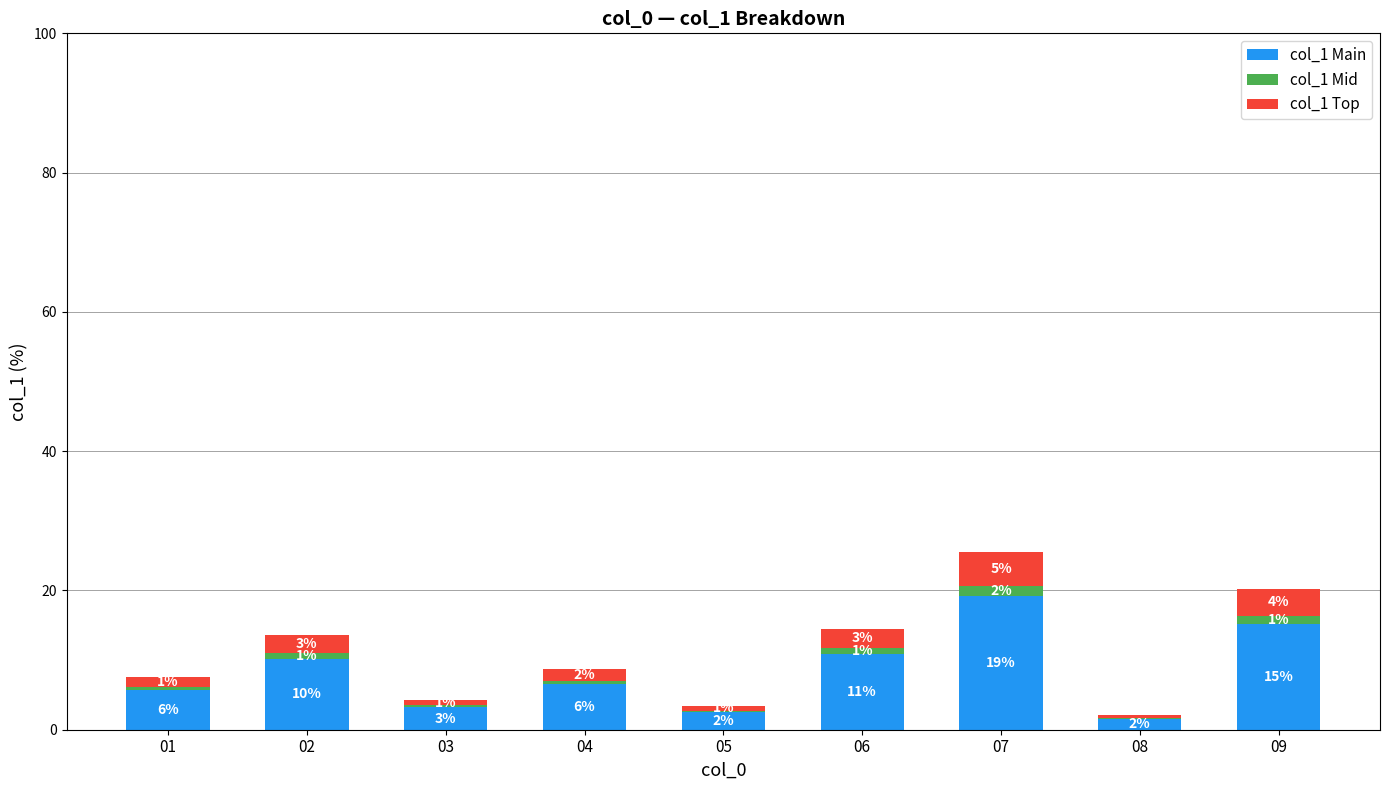

What is the approximate value of col_1 Main at 04?

6.5